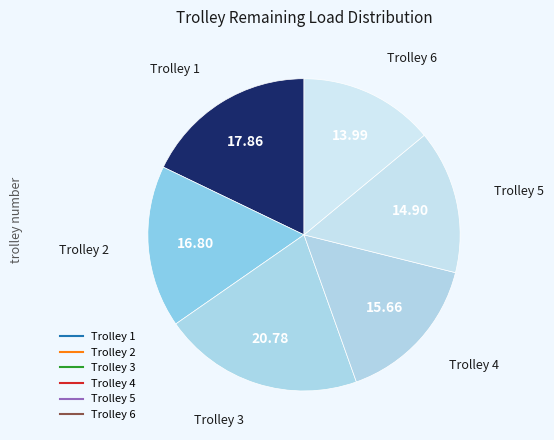

How many segments does this pie chart have?

6